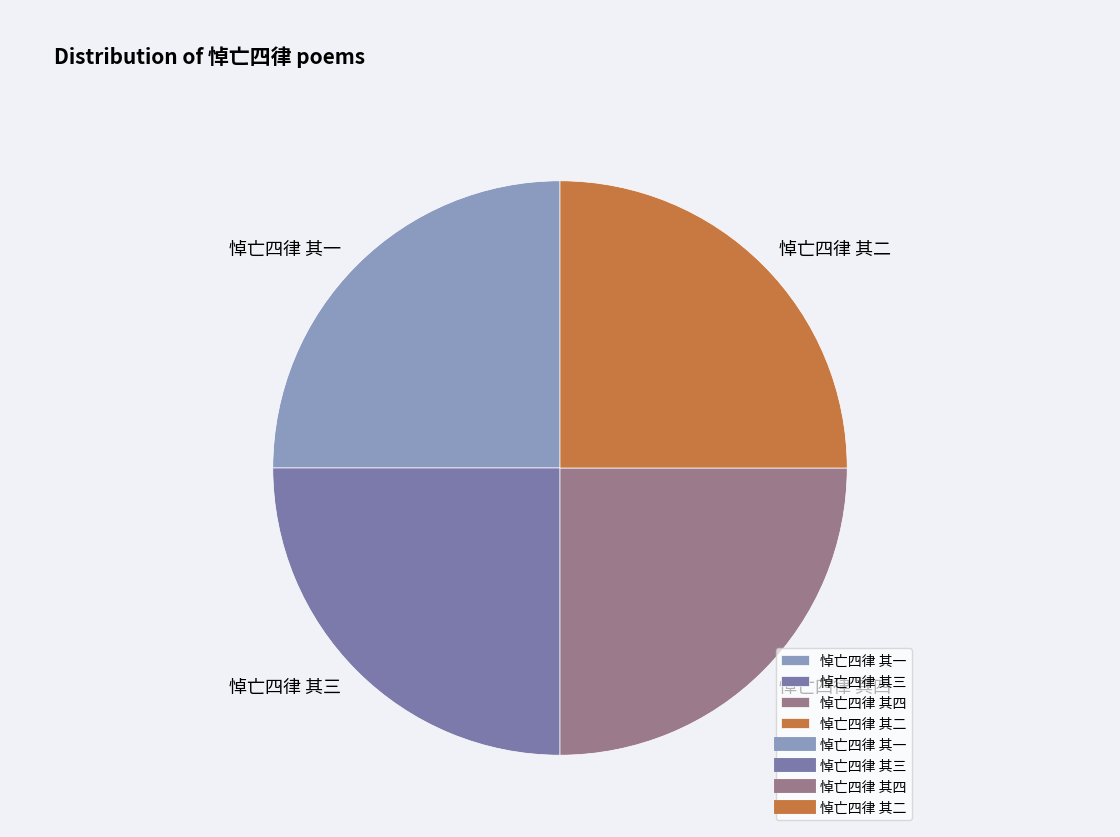

Does any single category account for the majority?

No